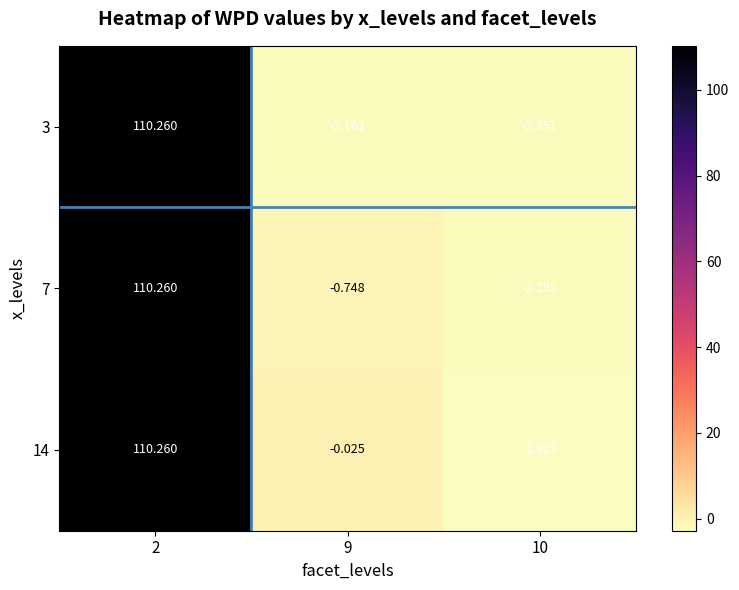

Which label corresponds to the smallest value in the chart?

10